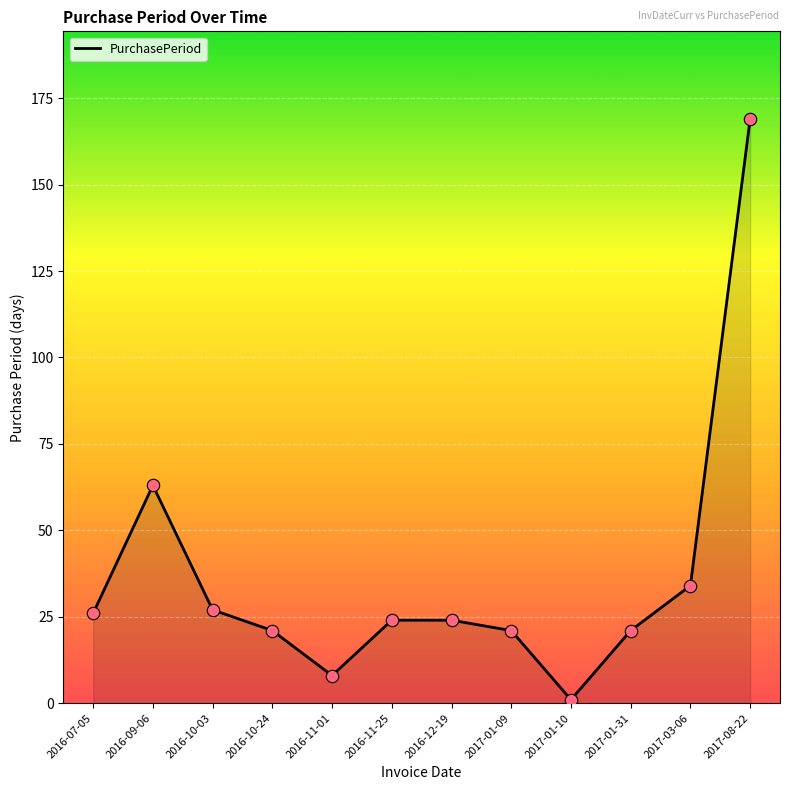

What is the ratio of the value at 2017-03-06 to the value at 2016-09-06?

0.5